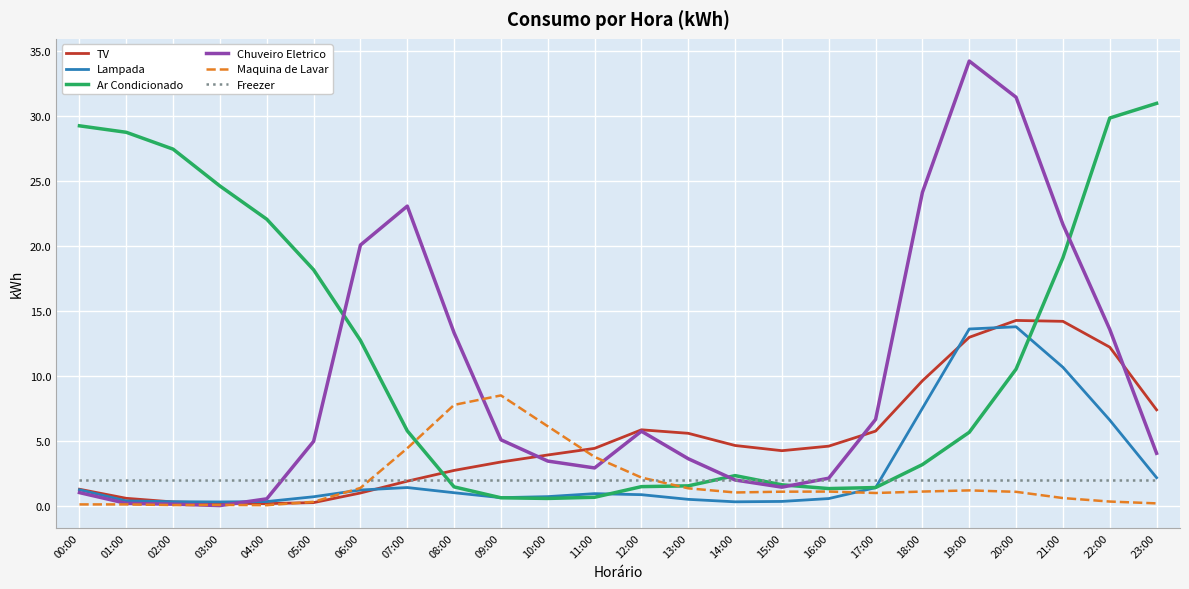

Between 08:00 and 19:00, which series saw the biggest shift?

Chuveiro Eletrico